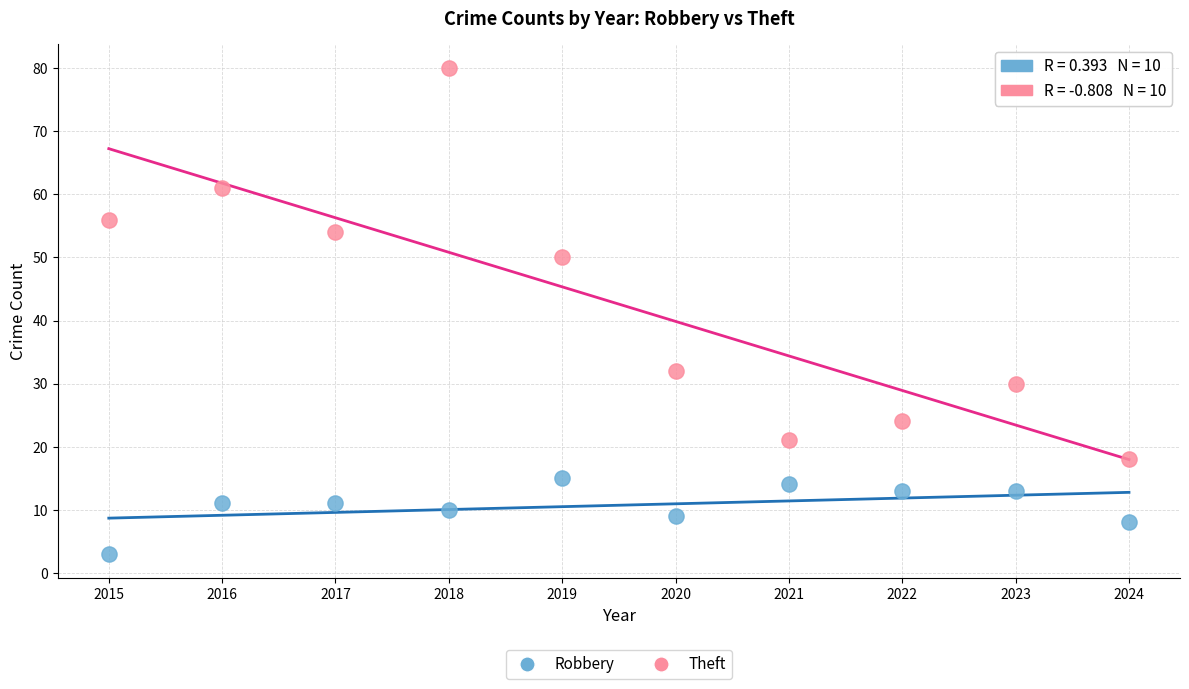

Which series contains the lowest Y value?

Robbery